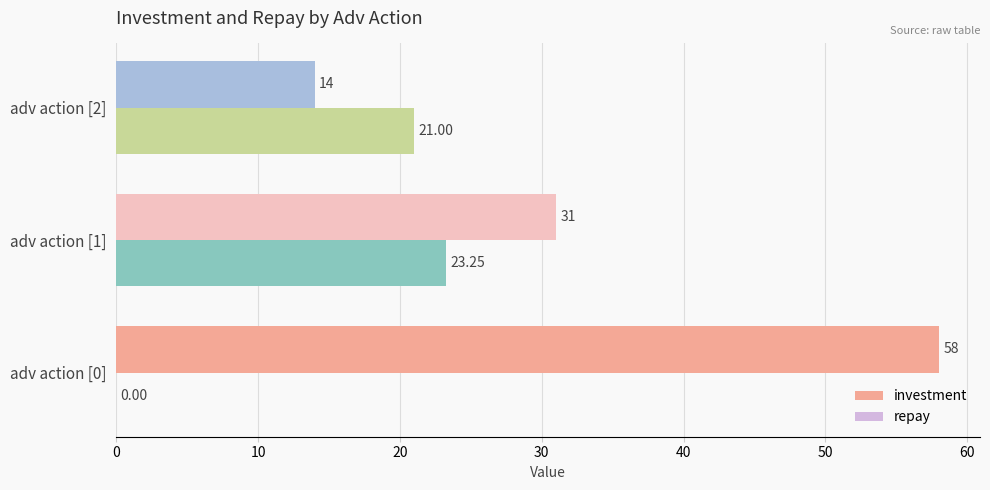

Where is repay nearest to the value 11?

adv action [2]